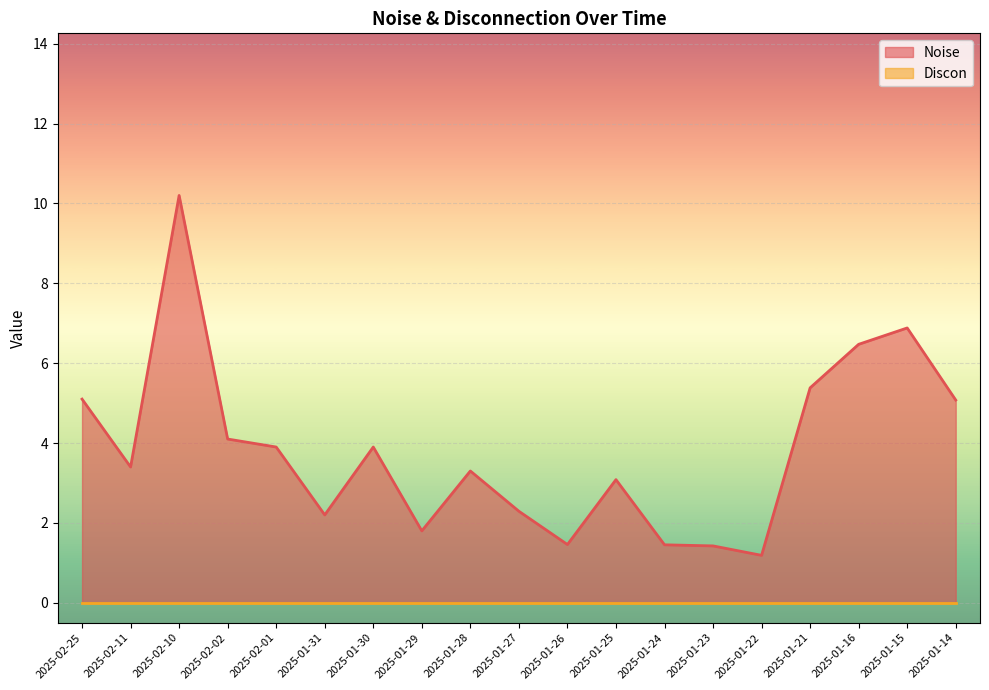

Rank the categories by value from highest to lowest.

2025-02-10, 2025-01-15, 2025-01-16, 2025-01-21, 2025-02-25, 2025-01-14, 2025-02-02, 2025-02-01, 2025-01-30, 2025-02-11, 2025-01-28, 2025-01-25, 2025-01-27, 2025-01-31, 2025-01-29, 2025-01-26, 2025-01-24, 2025-01-23, 2025-01-22